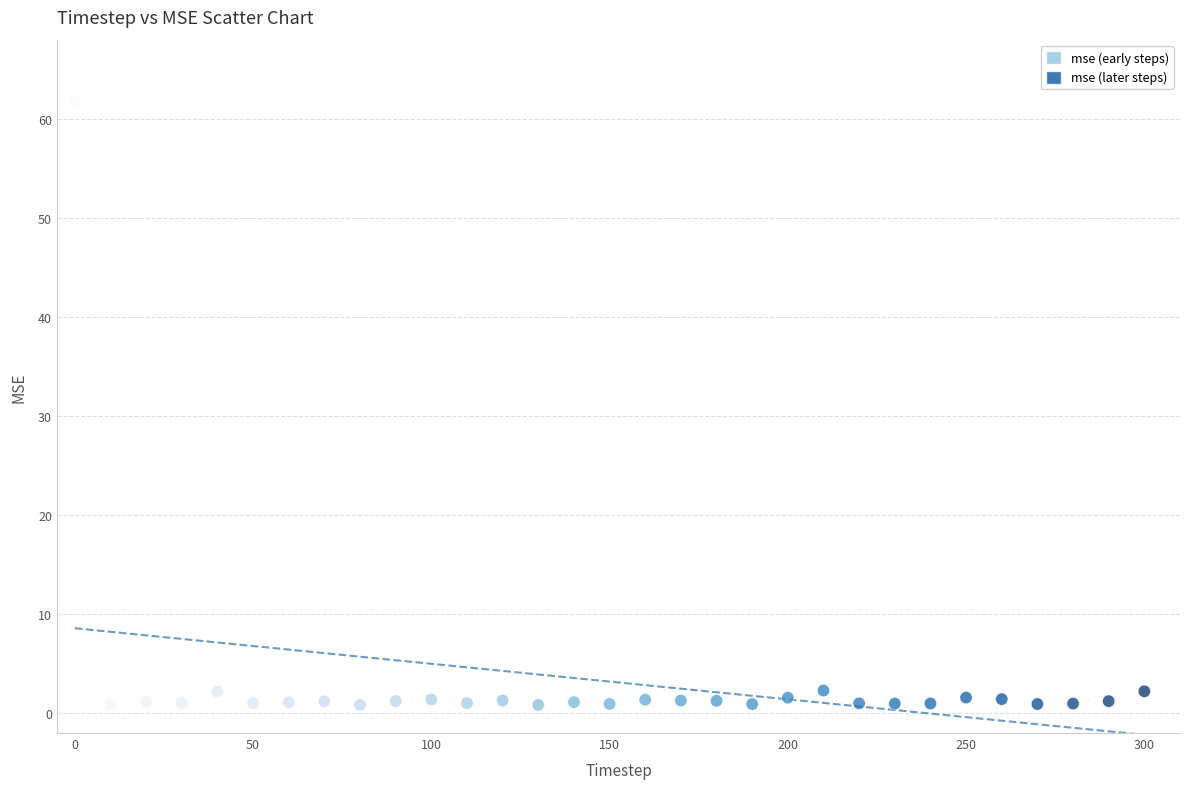

What is the range of Y values (max minus min)?

61.0